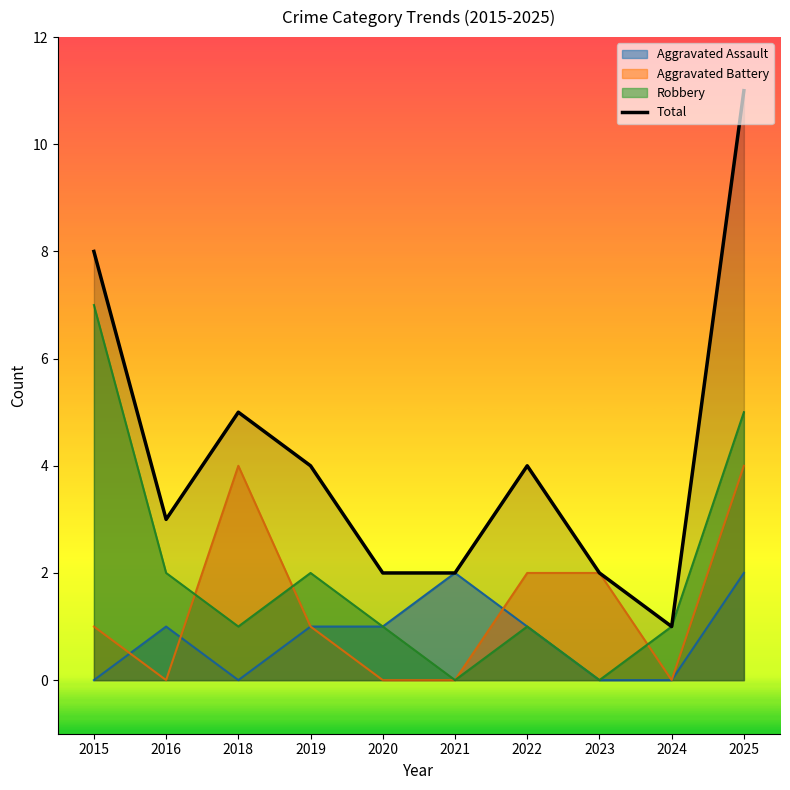

List the labels in order of value, smallest first.

2024, 2020, 2021, 2023, 2016, 2019, 2022, 2018, 2015, 2025